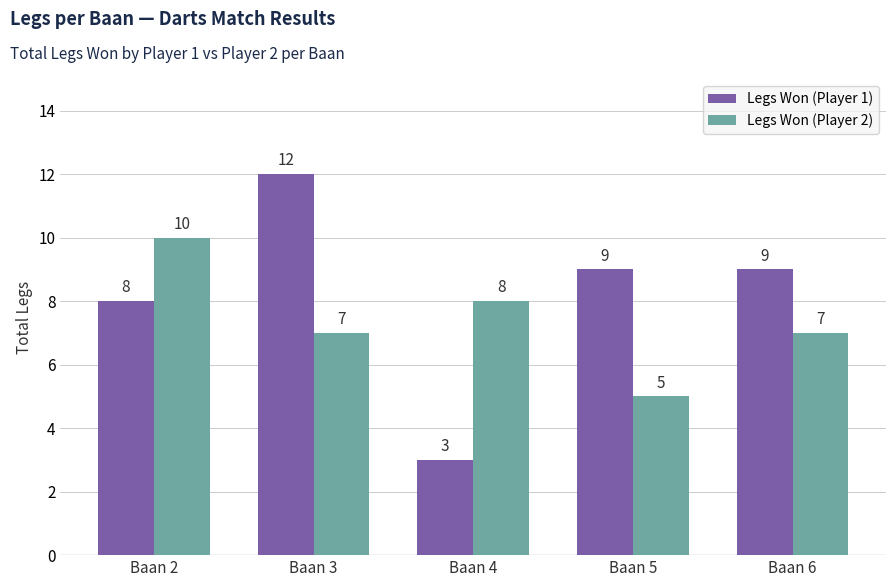

What is the value of the Legs Won (Player 2) bar at the 5th from the left?

7